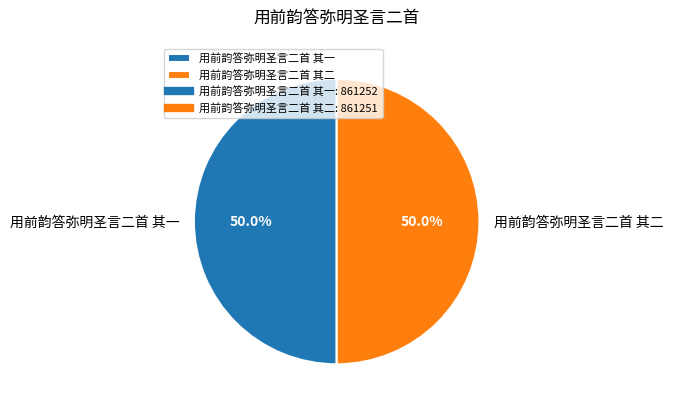

Is it true that 用前韵答弥明圣言二首 其二 is 63% of the pie?

False